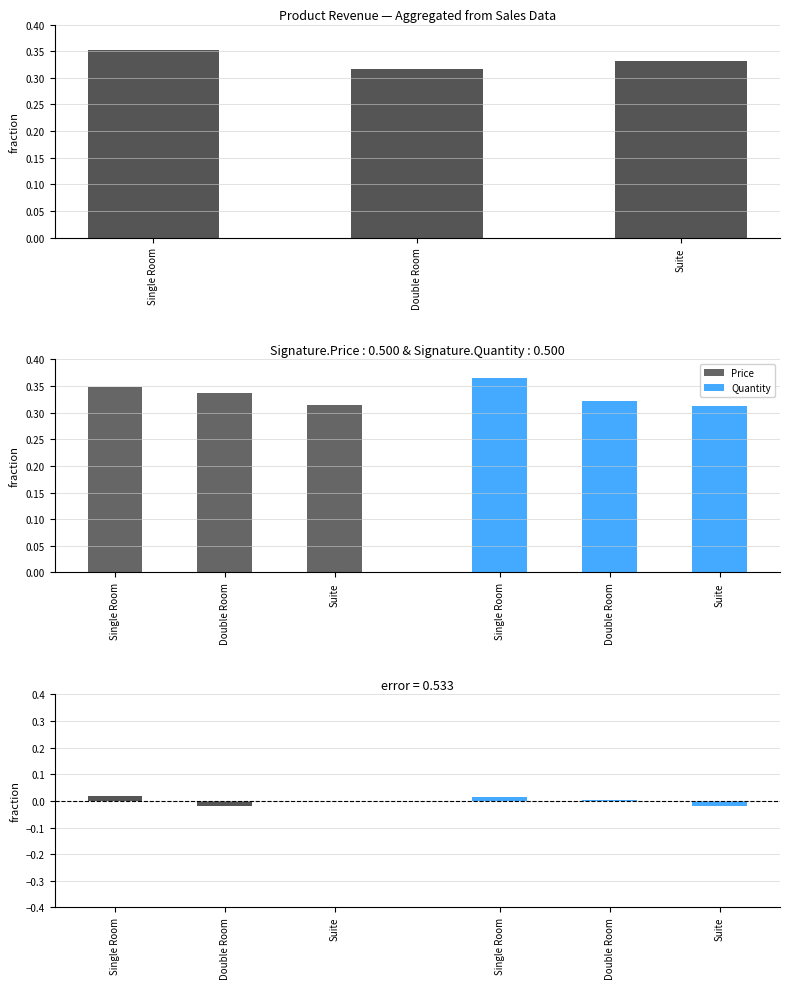

How many categories are shown in the chart?

3